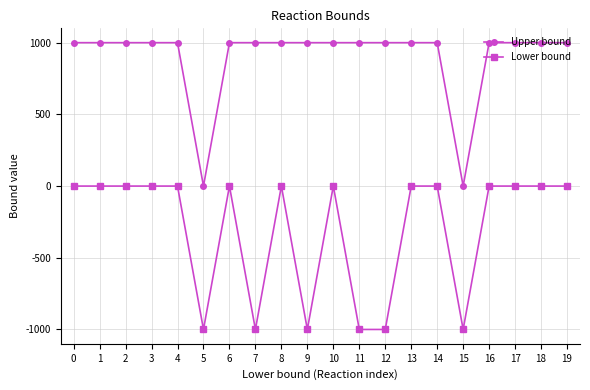

How many distinct data groups are displayed?

2